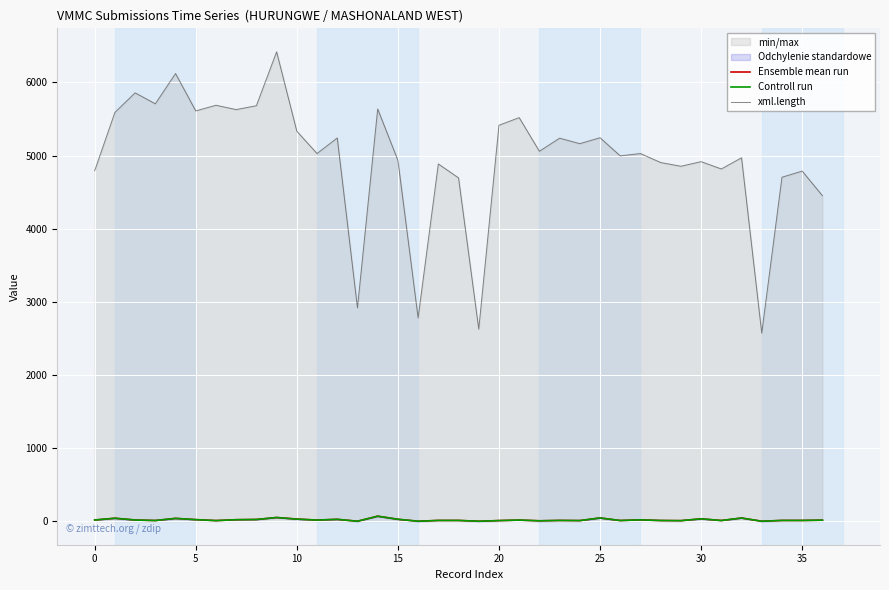

How many lines are shown in the chart?

3